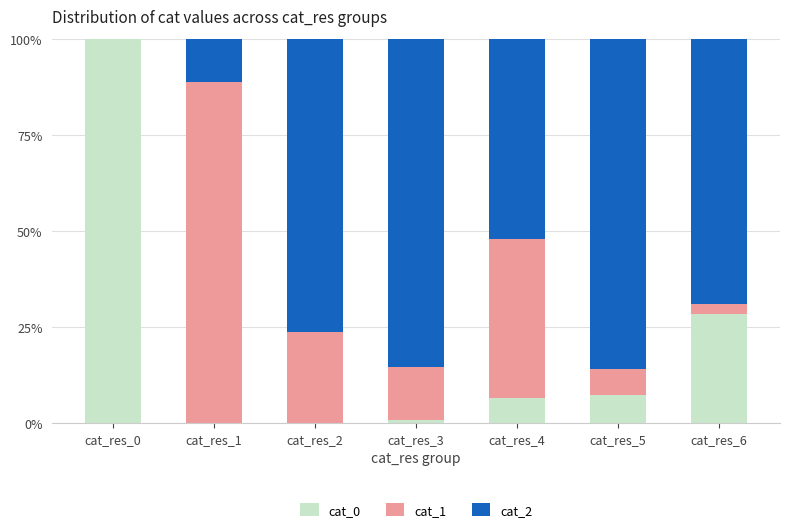

Is it true that cat_0 equals 7.3 at cat_res_5?

True